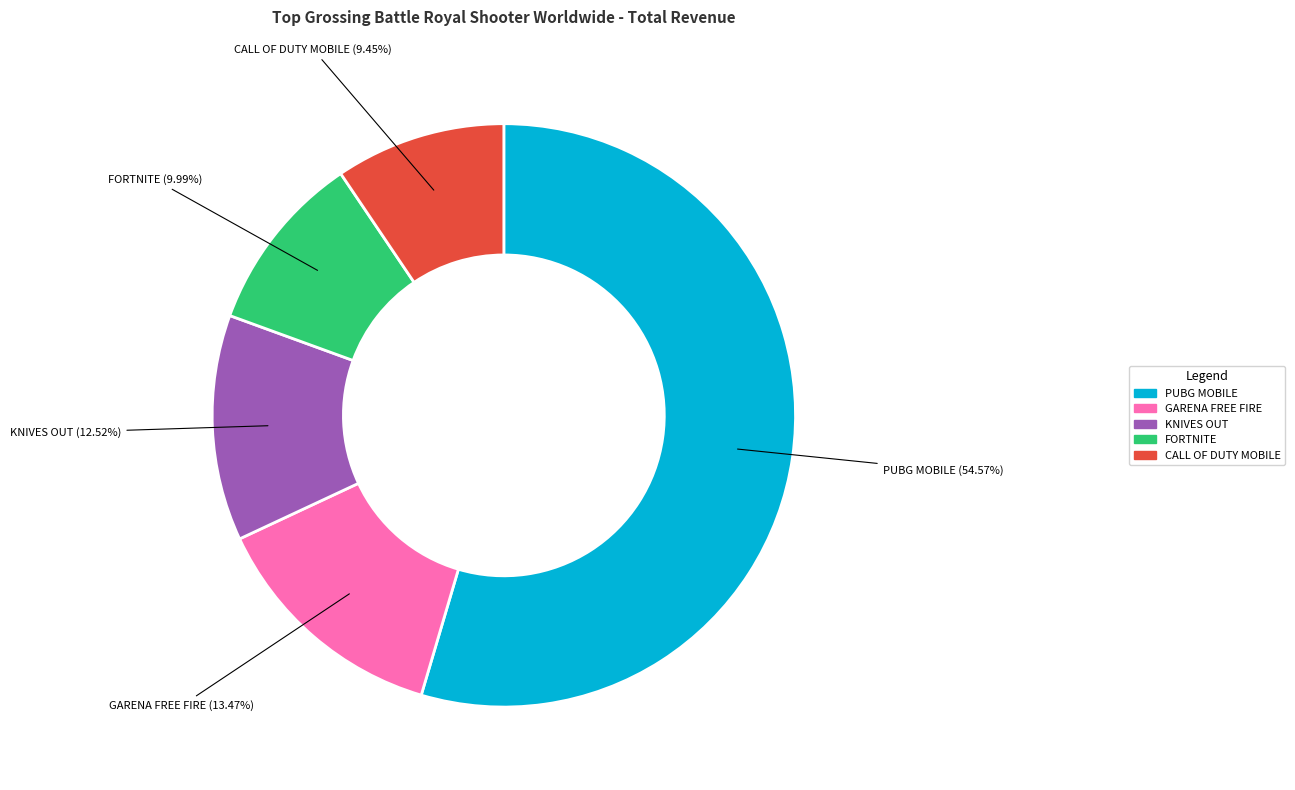

Approximately how many times larger is the value at GARENA FREE FIRE compared to KNIVES OUT?

1.1